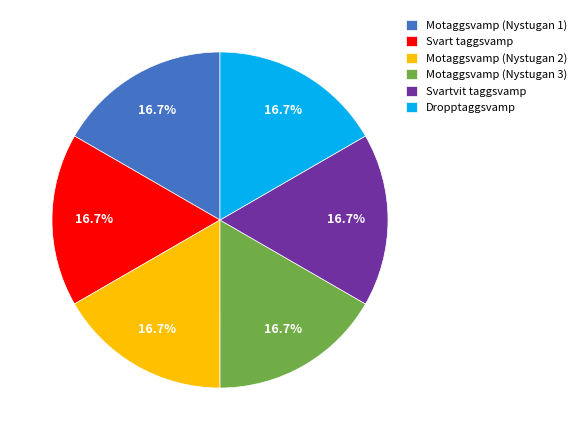

Approximately how many times larger is the value at Svart taggsvamp compared to Motaggsvamp (Nystugan 3)?

1.0